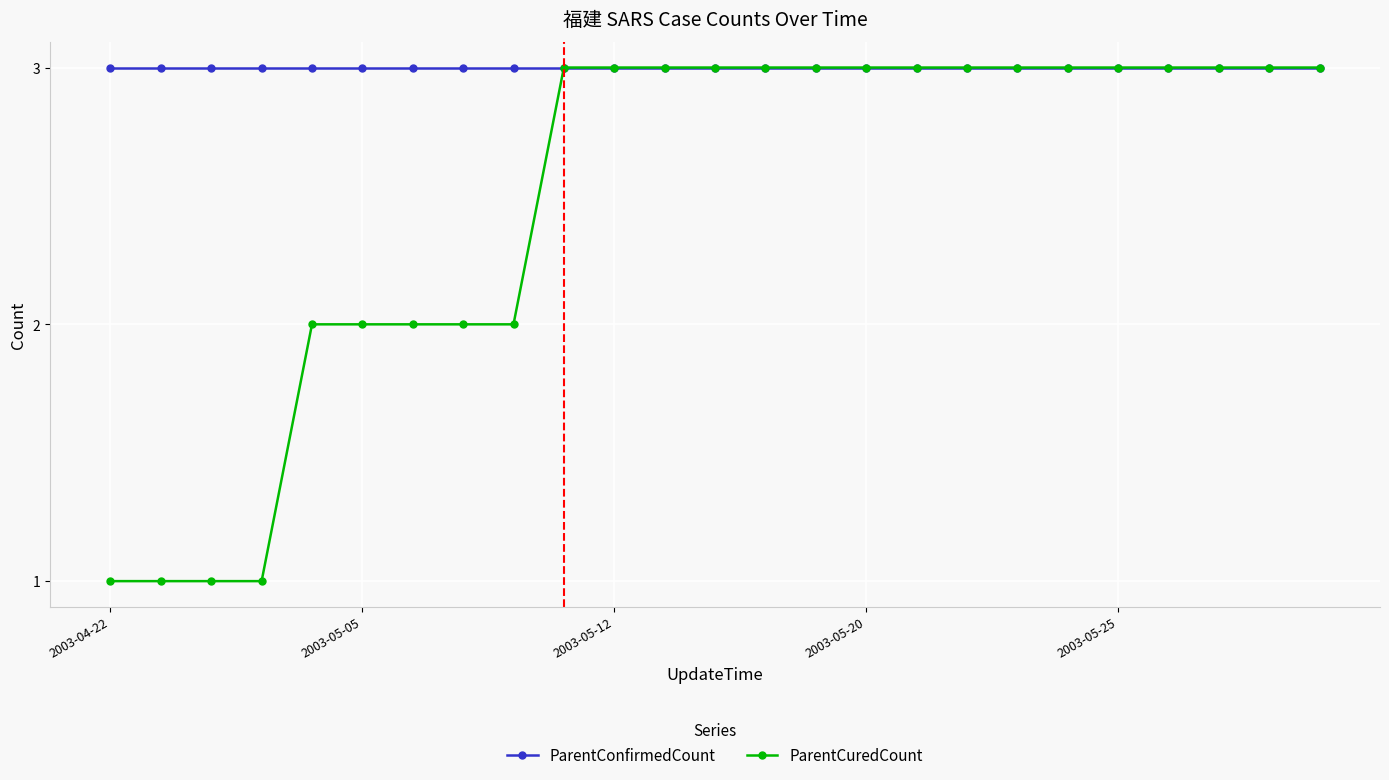

Reading left to right, what are all the values shown in this chart?

ParentConfirmedCount: 3	3	3	3	3	3	3	3	3	3	3	3	3	3	3	3	3	3	3	3	3	3	3	3	3
ParentCuredCount: 1	1	1	1	2	2	2	2	2	3	3	3	3	3	3	3	3	3	3	3	3	3	3	3	3